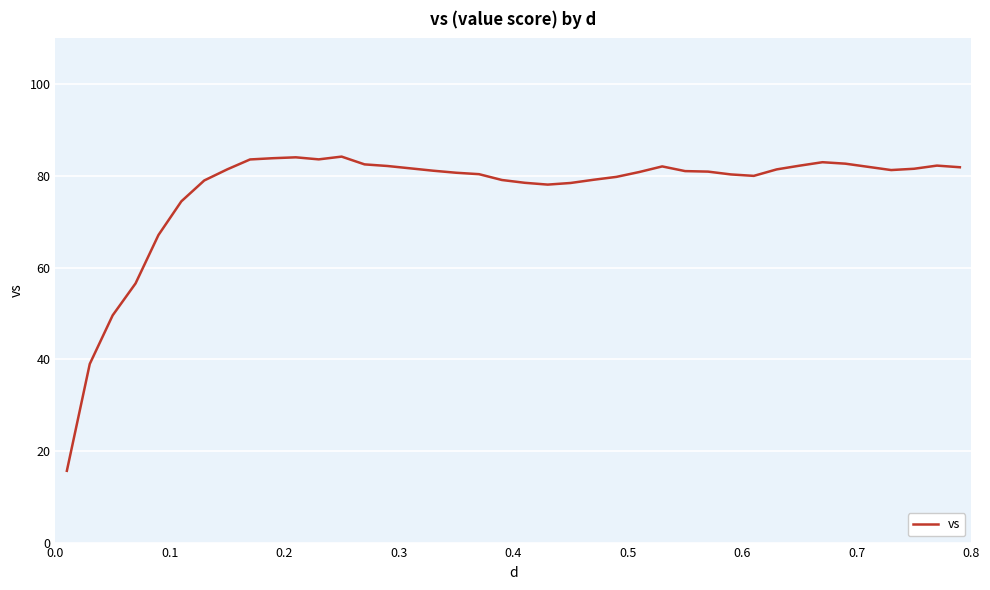

What is the smallest value displayed?

15.7